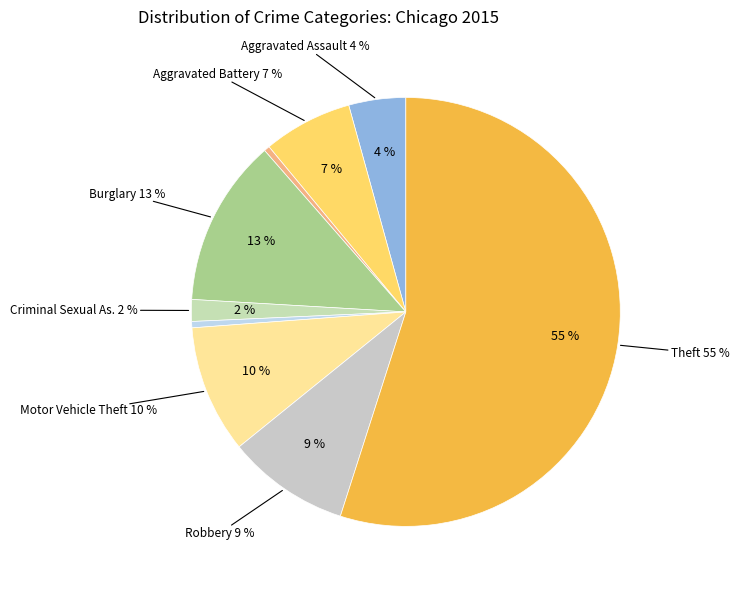

Does Criminal Sexual Assault represent more than half of the total?

No